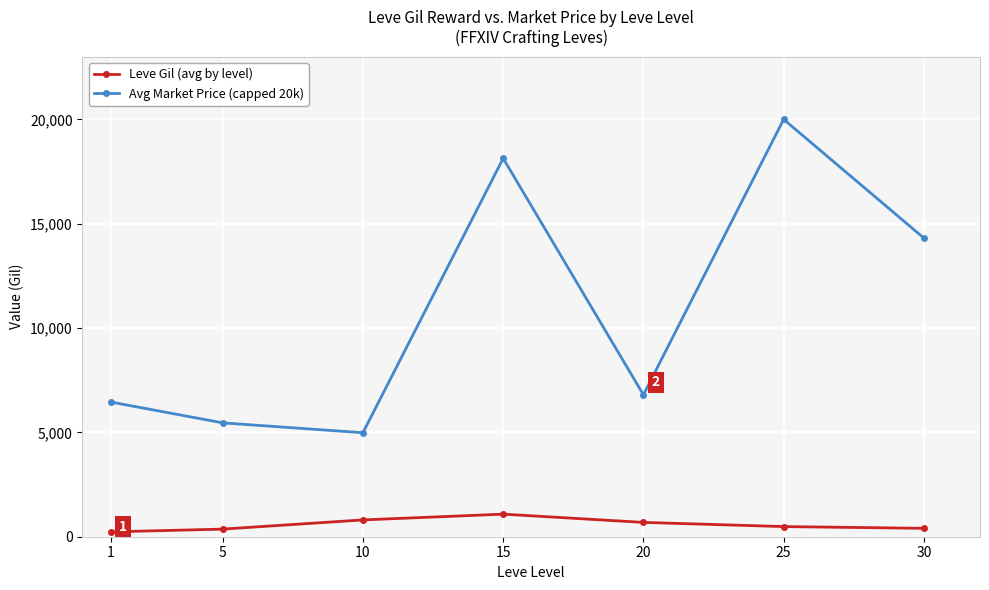

Count the number of categories in the chart.

7